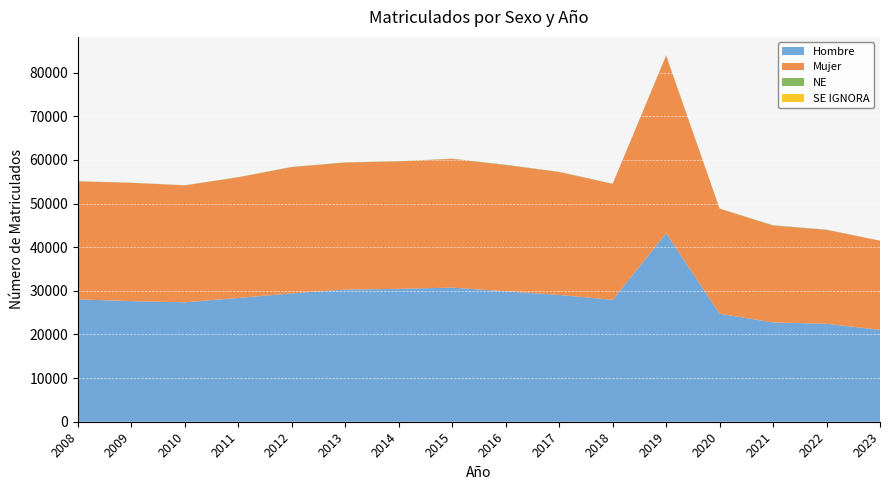

Reading left to right, transcribe all the data shown in this chart.

Hombre: 28045	27646	27373	28365	29432	30296	30453	30741	29901	29070	27938	43209	24764	22756	22459	21054
Mujer: 27055	27114	26796	27672	28936	29106	29229	29505	28929	28170	26581	40659	24062	22200	21523	20430
NE: 21	32	40	31	41	46	42	49	71	34	48	135	32	80	48	14
SE IGNORA: 0	0	0	0	0	0	0	0	0	0	0	0	22	1	0	0